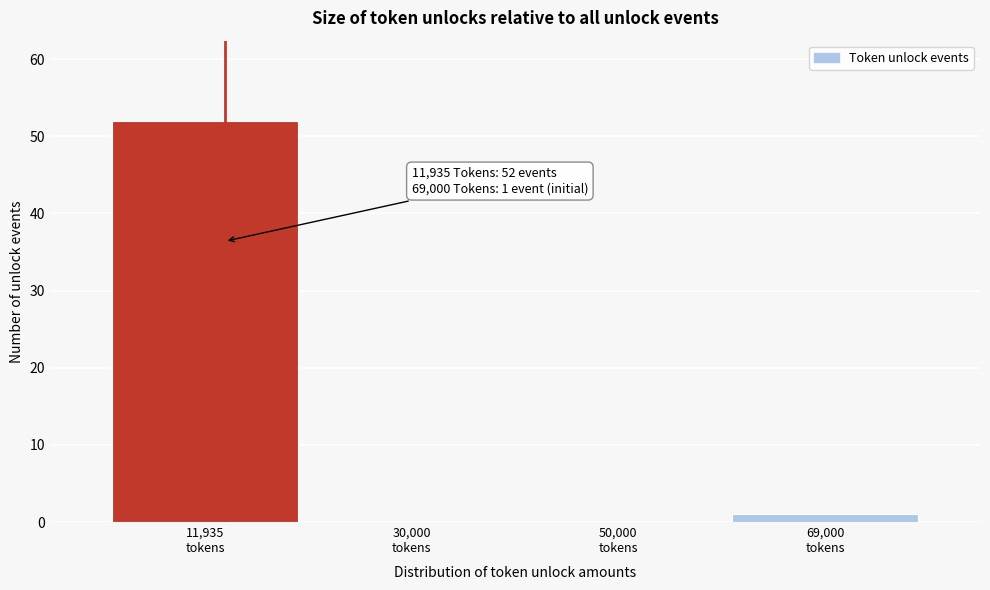

What is the sum of all values?

53